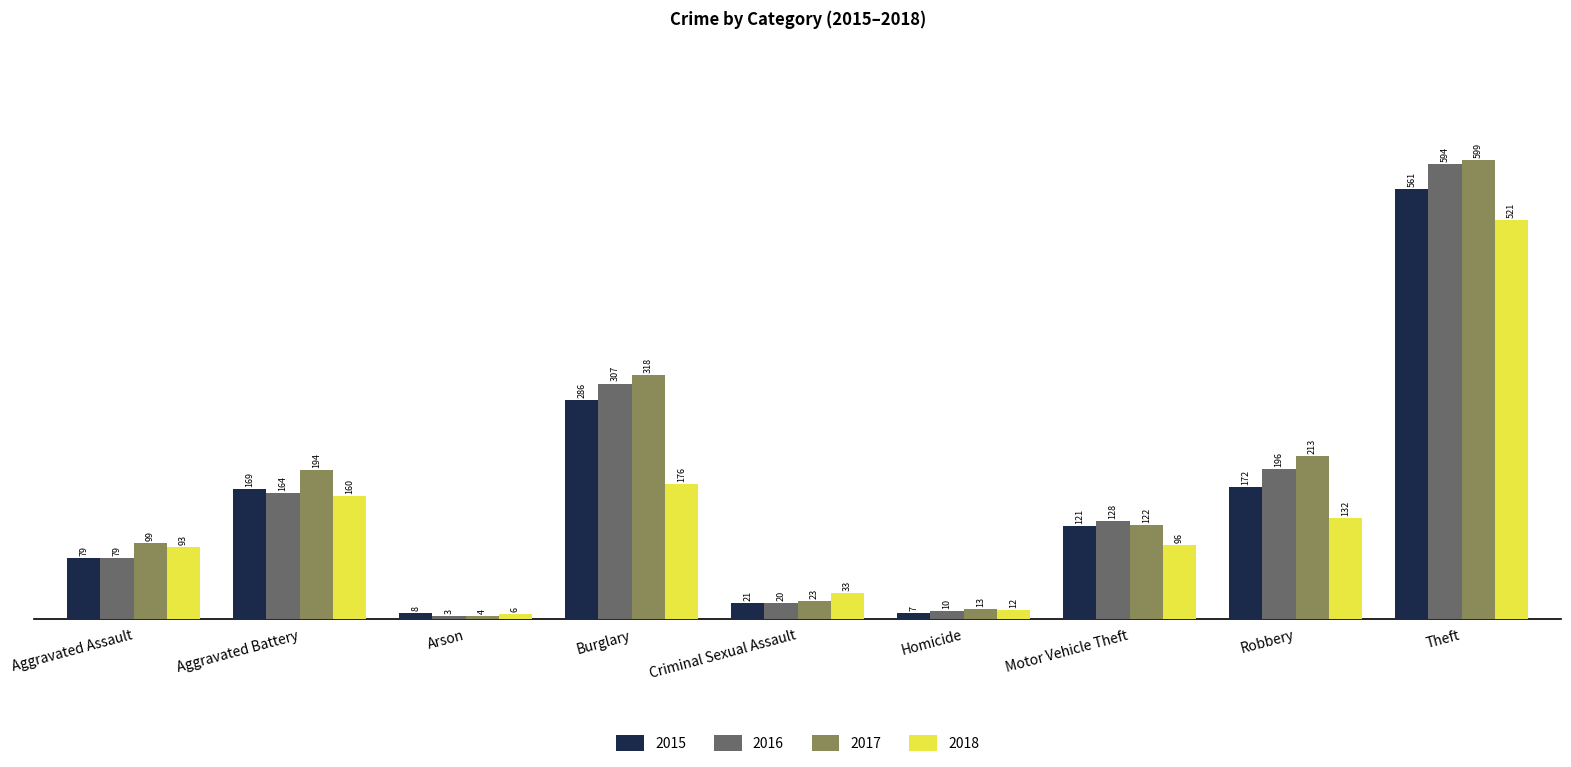

Where is 2018 nearest to the value 263?

Burglary